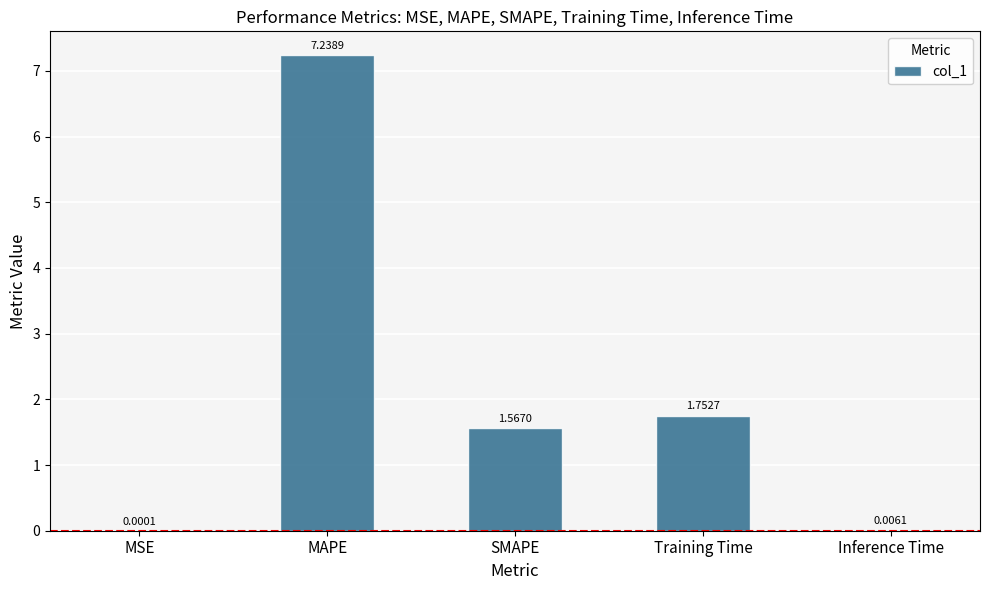

What is the change in value from MAPE to Training Time?

-5.5